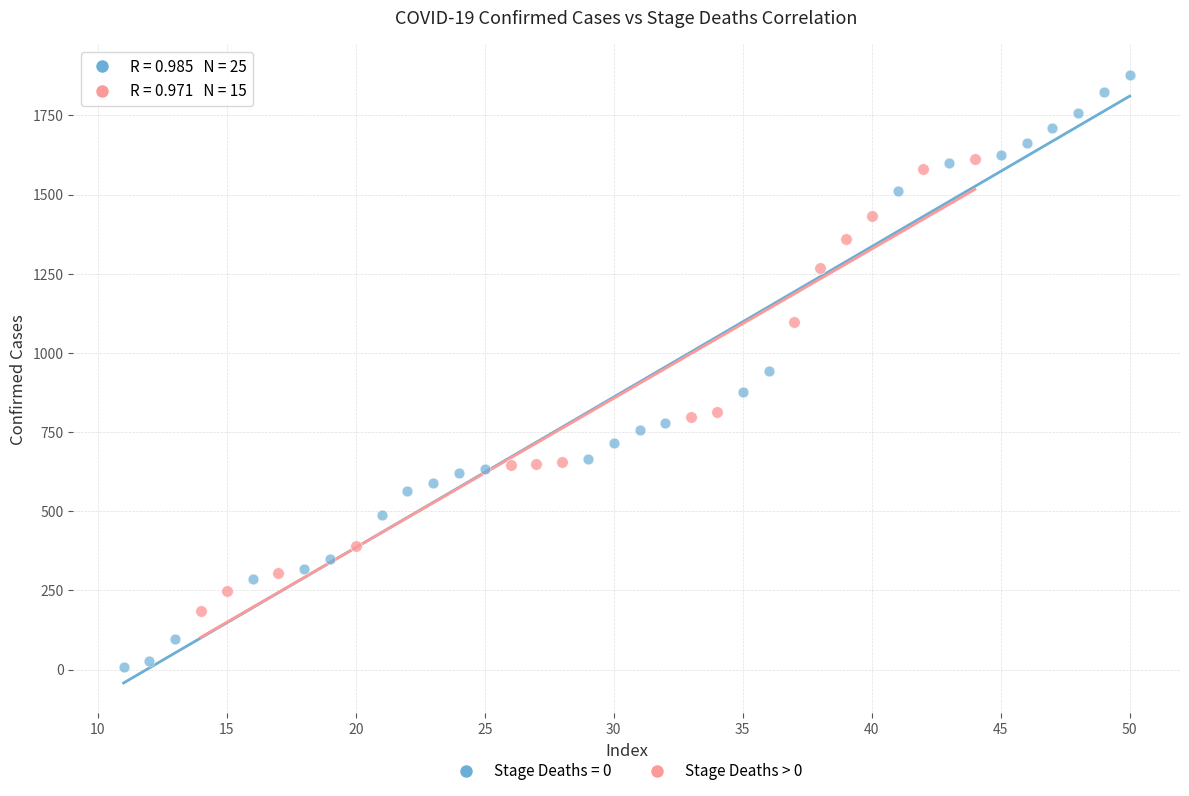

Which series has the widest spread of Y values?

Stage Deaths = 0